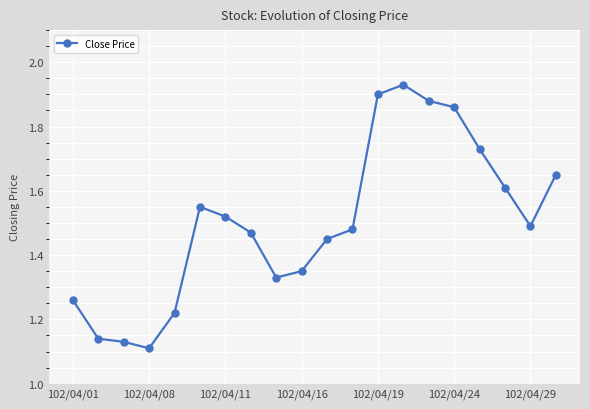

How many points are higher than both their immediate neighbors (excluding endpoints)?

2